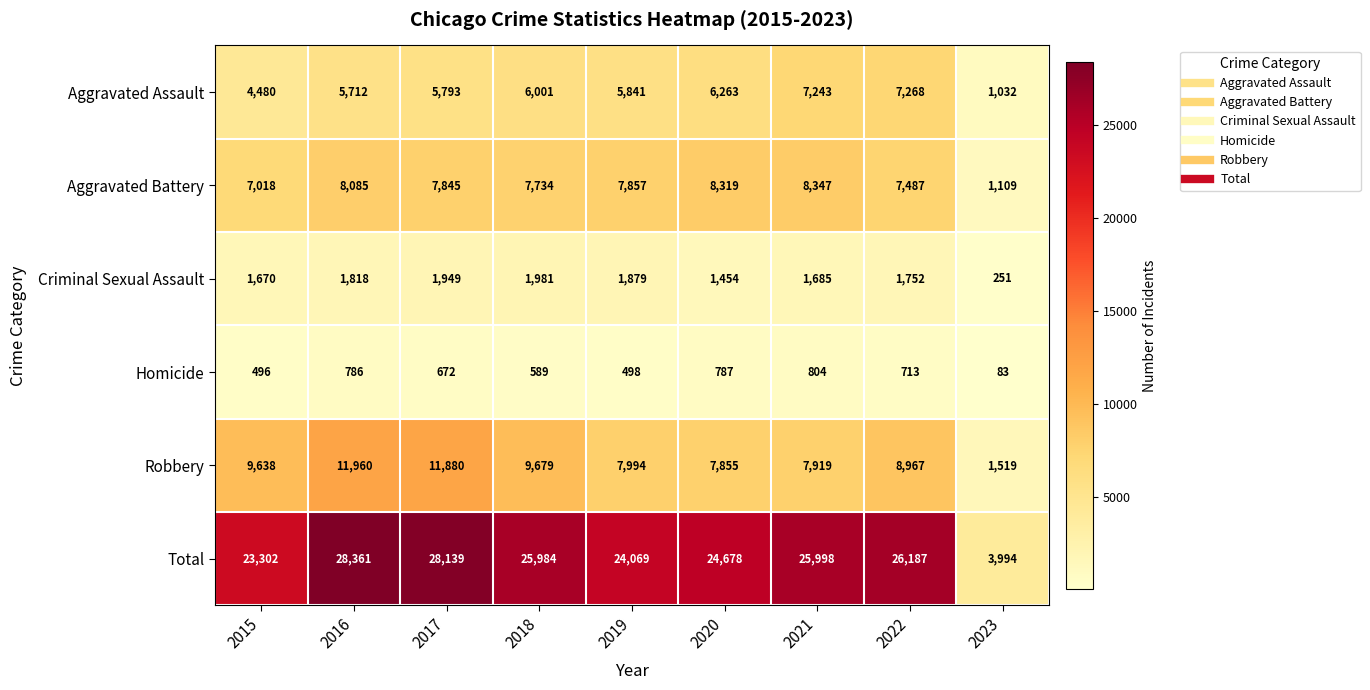

List the labels in order of Robbery value, largest first.

2016, 2017, 2018, 2015, 2022, 2019, 2021, 2020, 2023